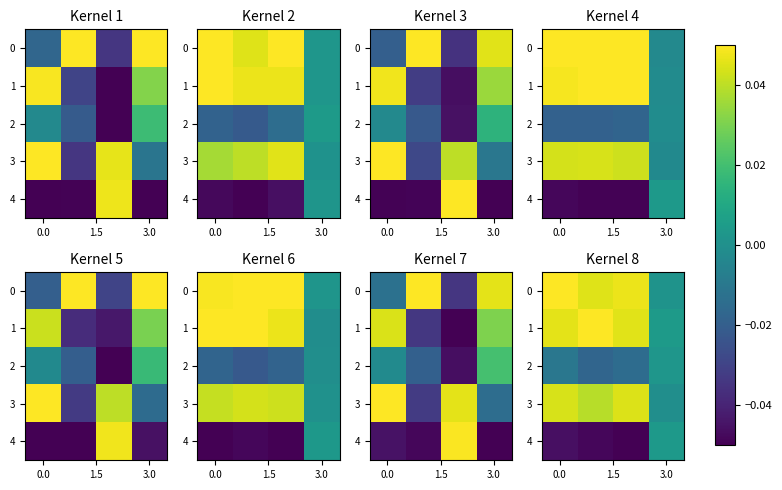

The value of row_0 at 3.0 is 0.1. True or false?

False